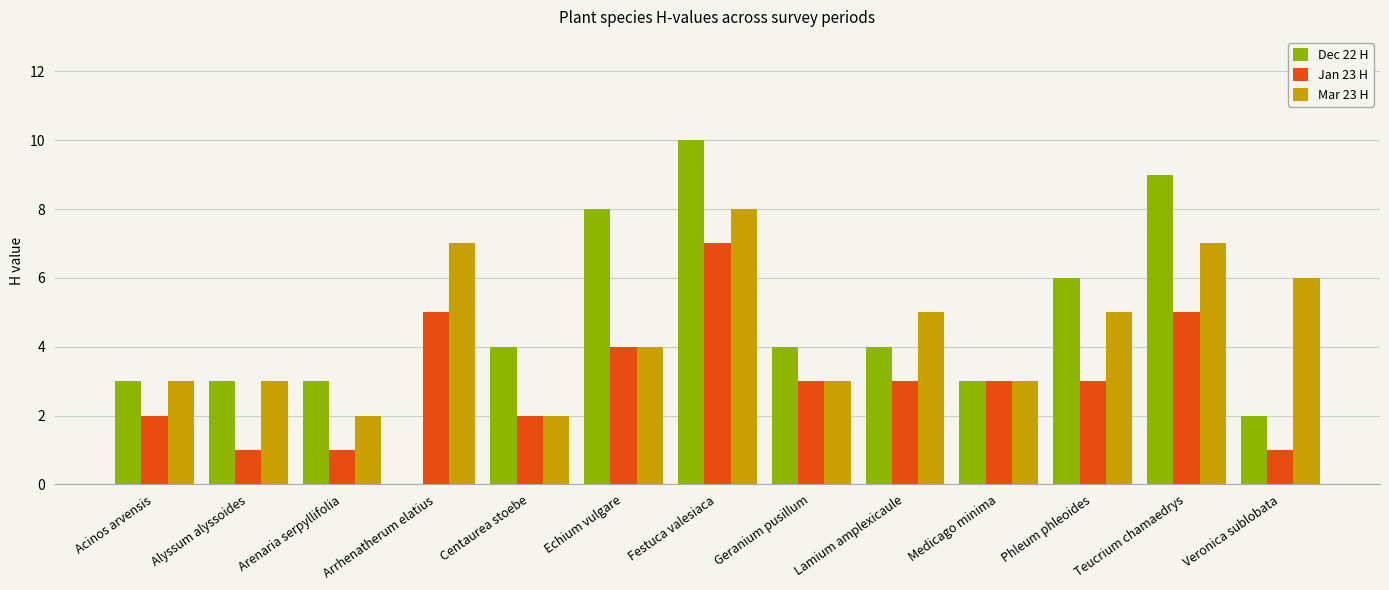

The Mar 23 H series shows 3 at Medicago minima. True or false?

True